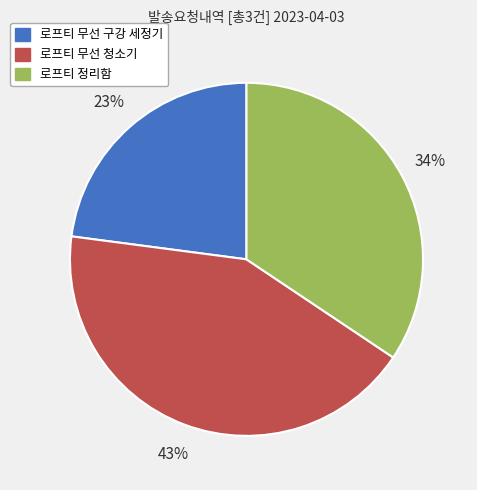

True or false: 로프티 정리함 accounts for 34% of the total.

True